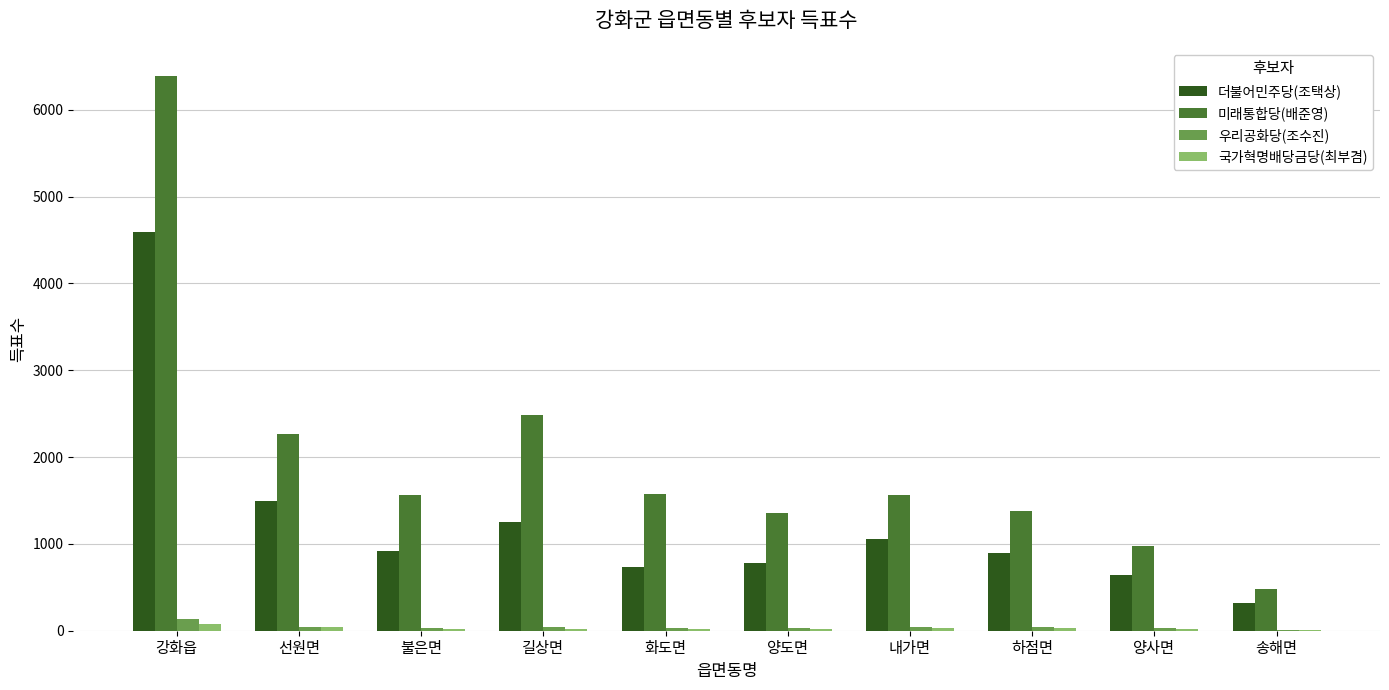

Which series has the largest total across all categories?

미래통합당(배준영)